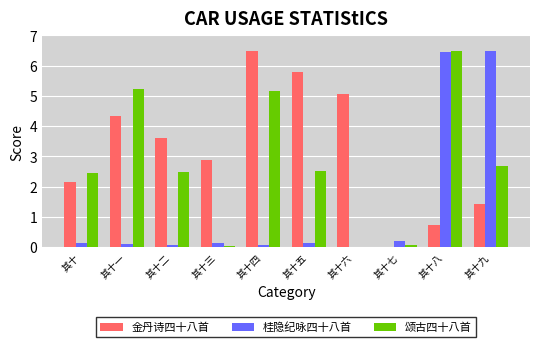

What is the maximum value shown in the chart?

6.5